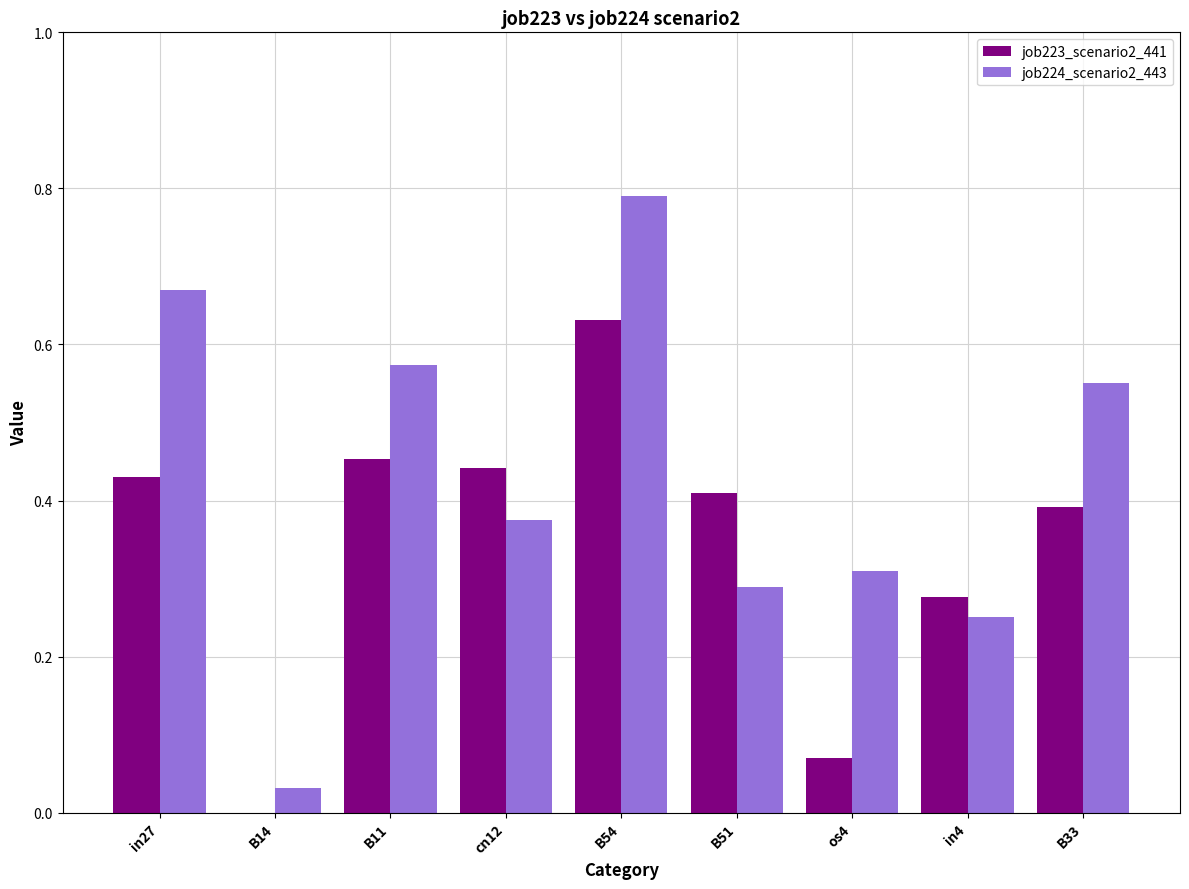

What is the approximate value of job224_scenario2_443 at B54?

0.8